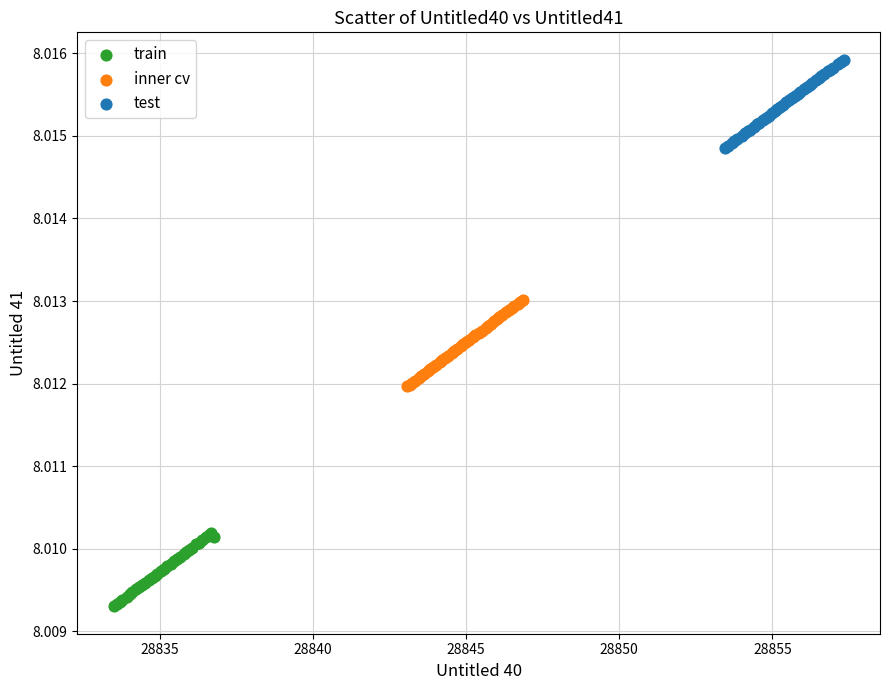

Which series reaches the maximum Y coordinate?

test